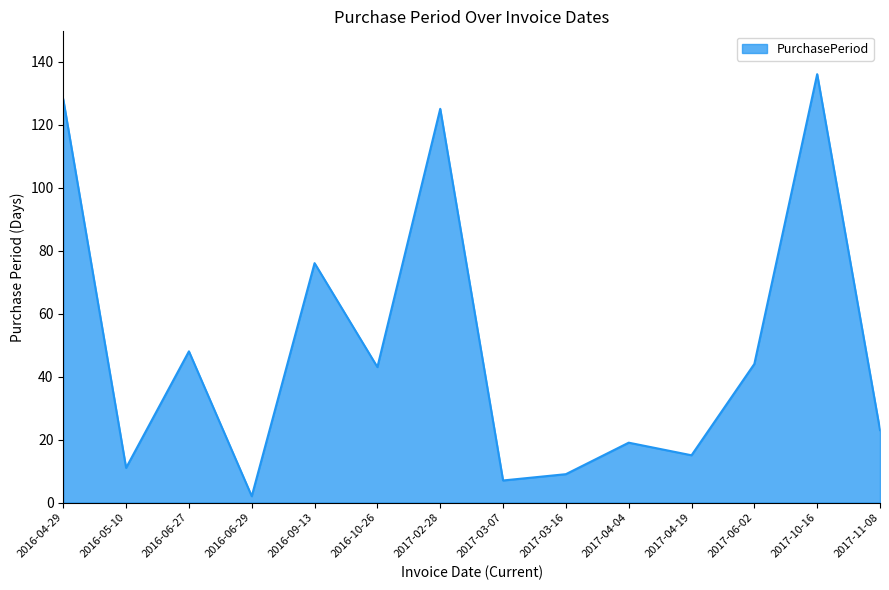

True or false: the data has more than 0 interior local peaks.

True